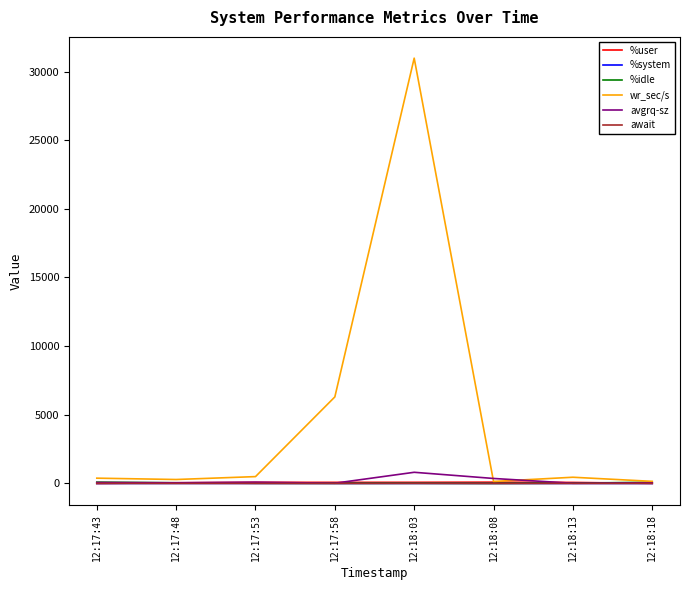

What is the difference between the second highest and second lowest values in the %user series?

73.8